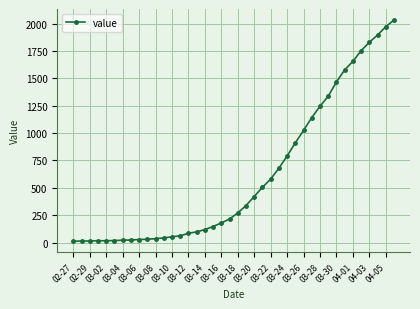

What is the greatest value displayed?

2032